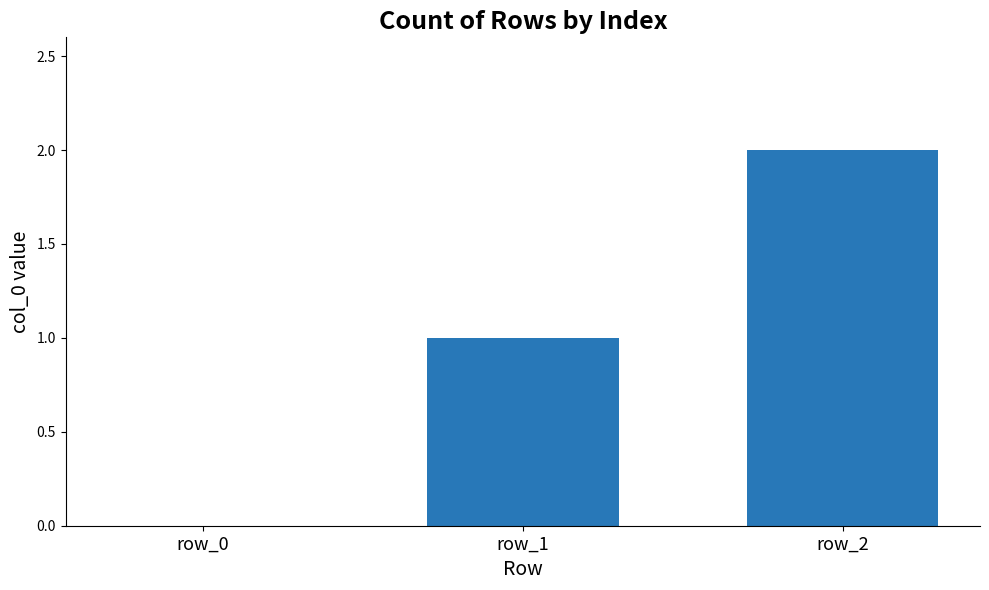

How many values are above zero?

2